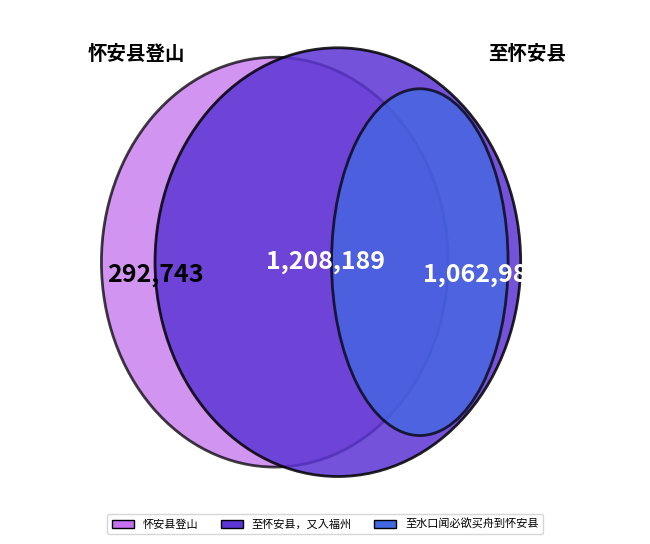

Which category has the smallest portion of the pie?

怀安县登山